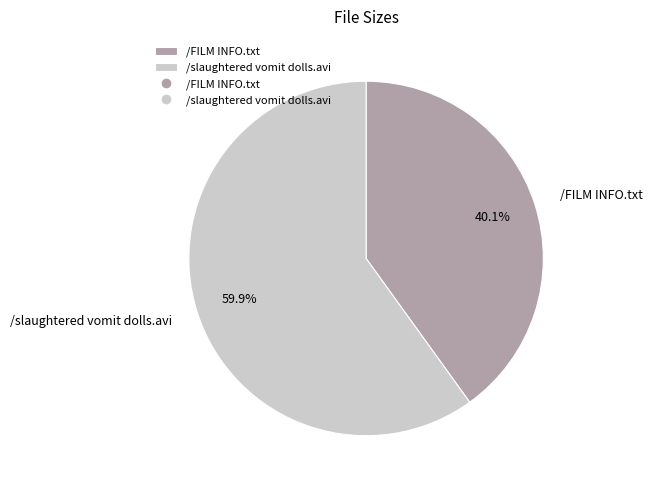

Combined, do /slaughtered vomit dolls.avi and /FILM INFO.txt account for over 50%?

Yes